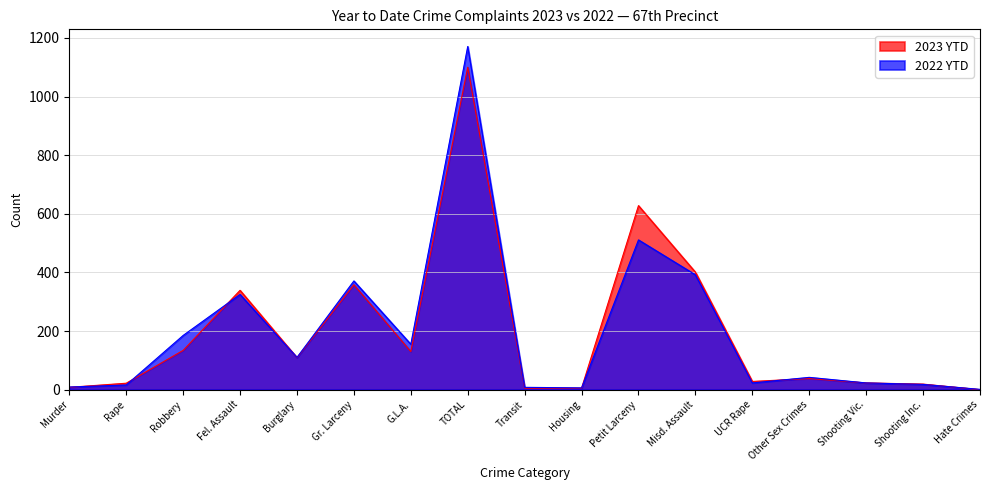

Between Rape and Robbery, which is larger?

Robbery